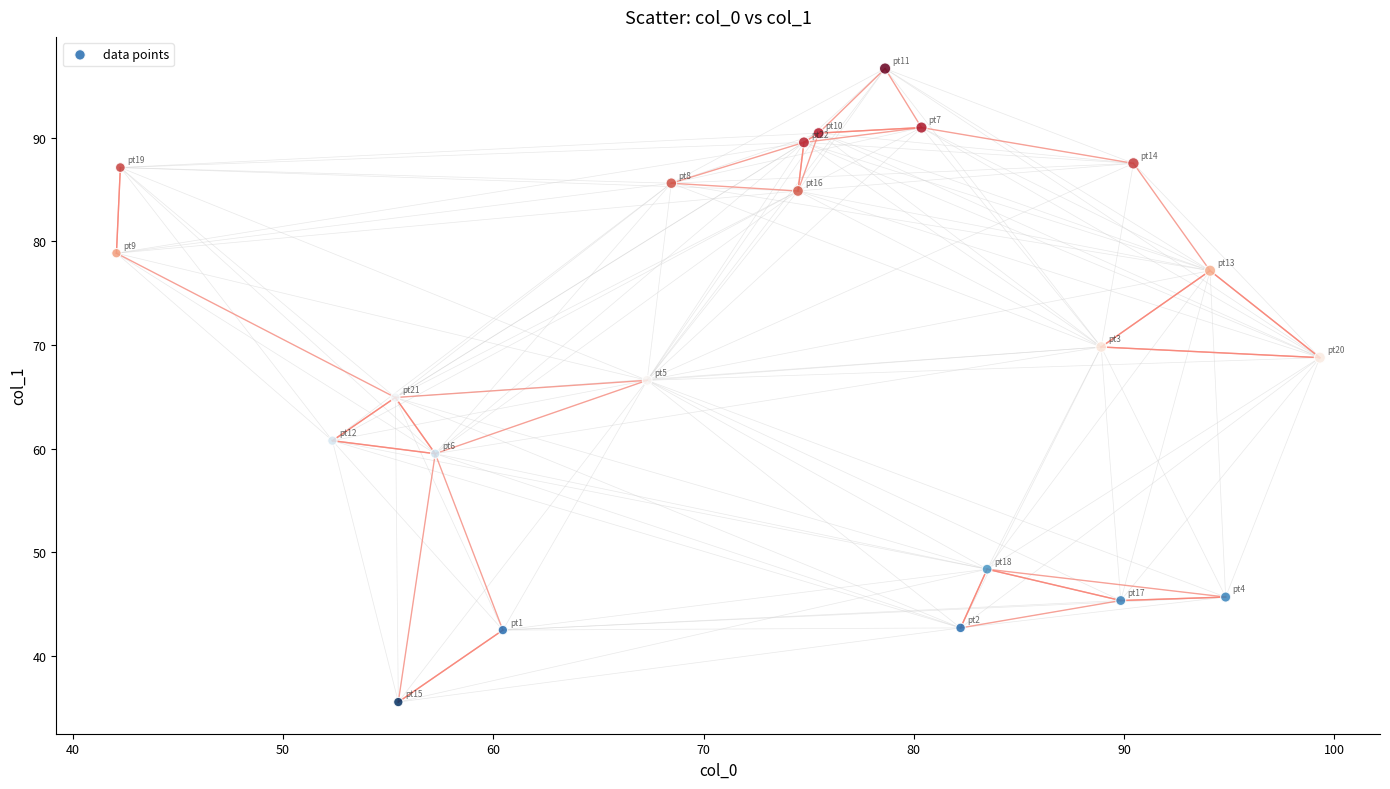

What is the range of X values (max minus min)?

57.2